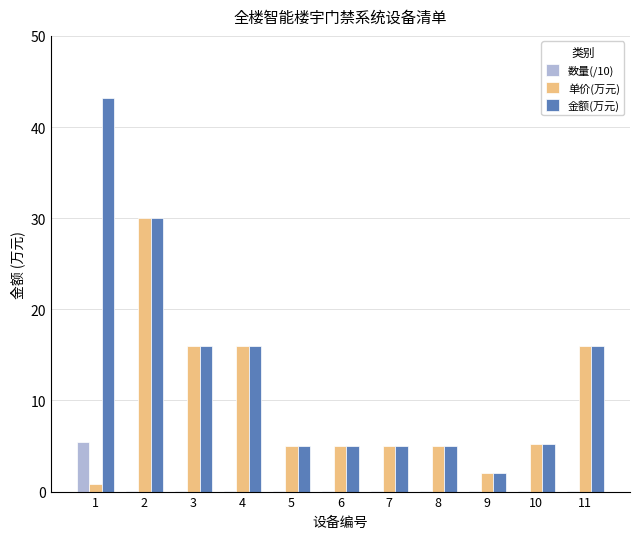

What is the sum of all 金额(万元) values?

148.4